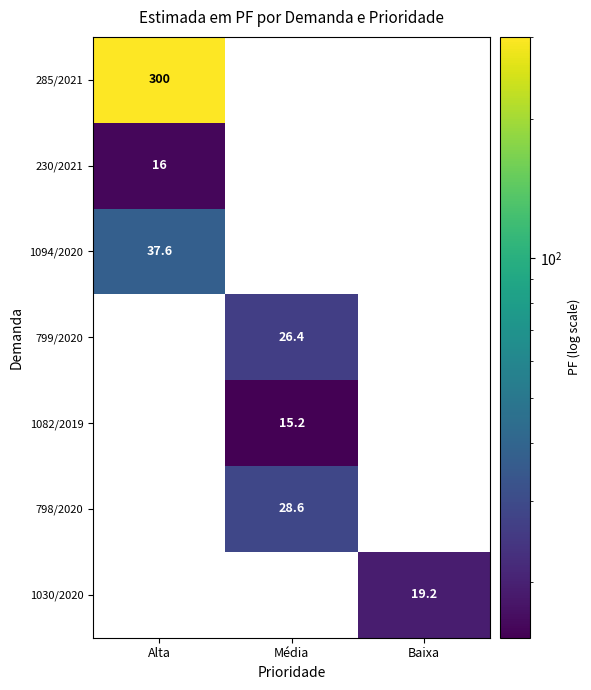

Rank the series by their maximum value, from lowest to highest.

1082/2019, 230/2021, 1030/2020, 799/2020, 798/2020, 1094/2020, 285/2021